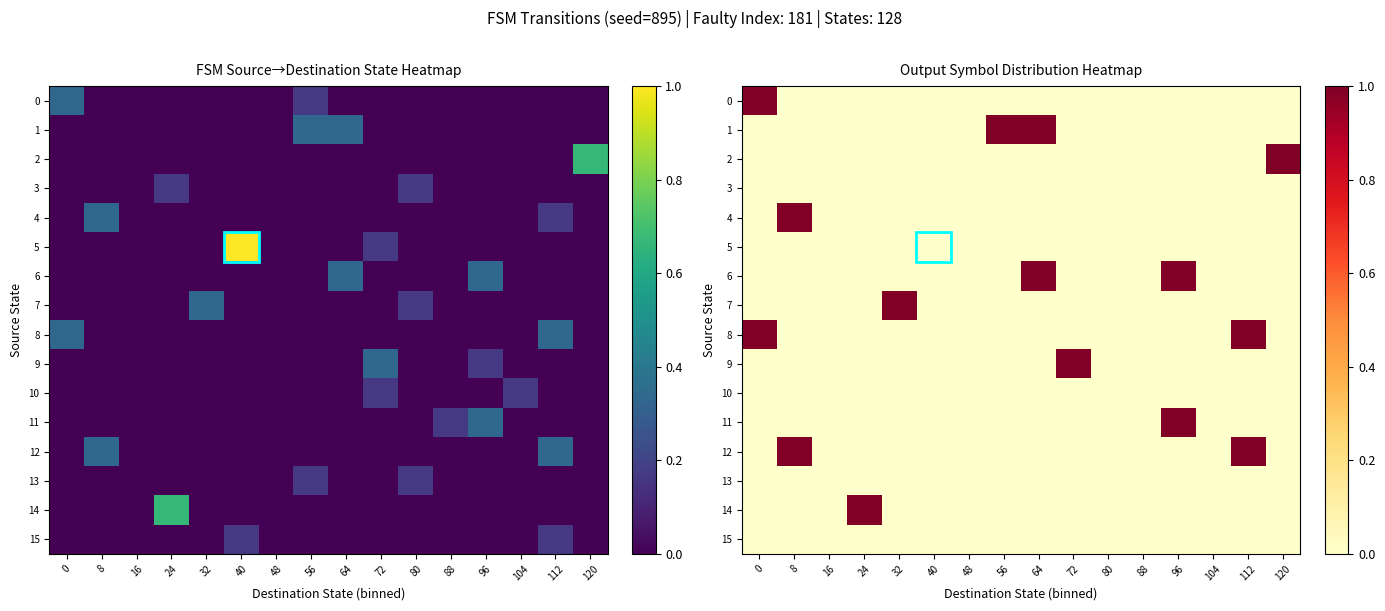

List the series in order of their peak value, lowest first.

3, 5, 10, 13, 15, 0, 1, 2, 4, 6, 7, 8, 9, 11, 12, 14